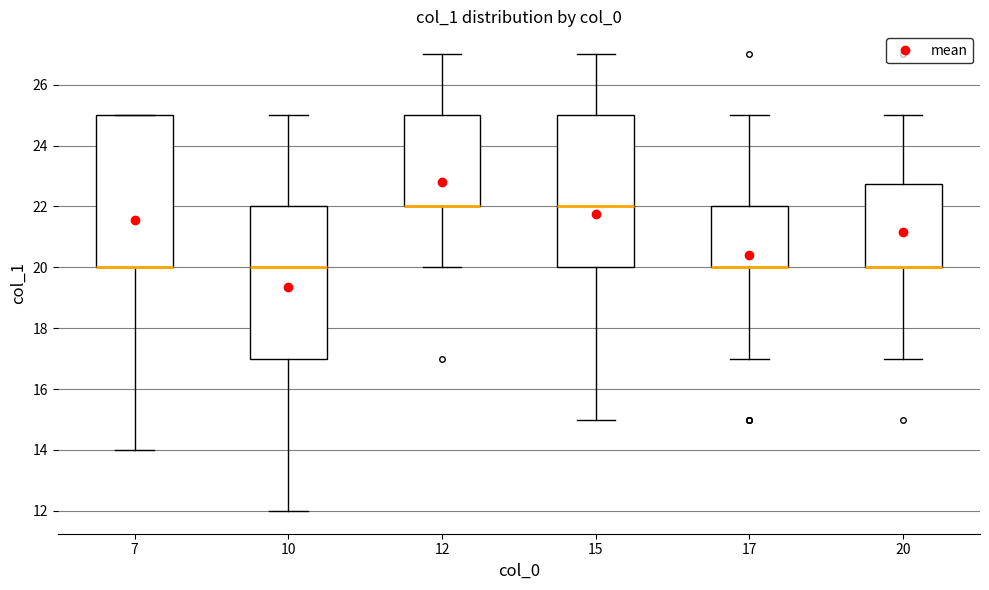

Reading left to right, transcribe this box plot: for each box, give where its median line is, the range the box spans, and where its two whiskers end, as read against the y-axis. The values are not printed on the chart, so give them approximately, as read against the axis.

7: median 20.0 (drawn on the box's lower edge), box 20.0 to 25.0, whiskers 14.0 to 25.0
10: median 20.0, box 17.0 to 22.0, whiskers 12.0 to 25.0
12: median 22.0 (drawn on the box's lower edge), box 22.0 to 25.0, whiskers 20.0 to 27.0
15: median 22.0, box 20.0 to 25.0, whiskers 15.0 to 27.0
17: median 20.0 (drawn on the box's lower edge), box 20.0 to 22.0, whiskers 17.0 to 25.0
20: median 20.0 (drawn on the box's lower edge), box 20.0 to 22.8, whiskers 17.0 to 25.0